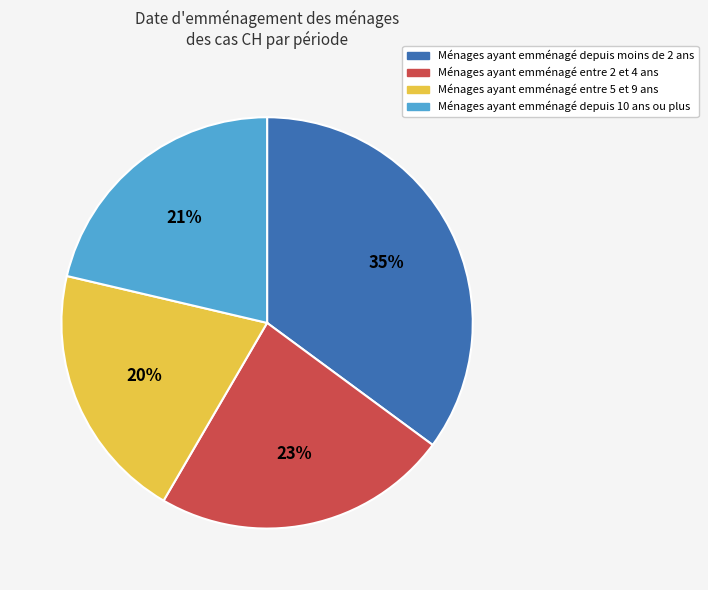

Which has a higher value, Ménages ayant emménagé depuis moins de 2 ans or Ménages ayant emménagé depuis 10 ans ou plus?

Ménages ayant emménagé depuis moins de 2 ans